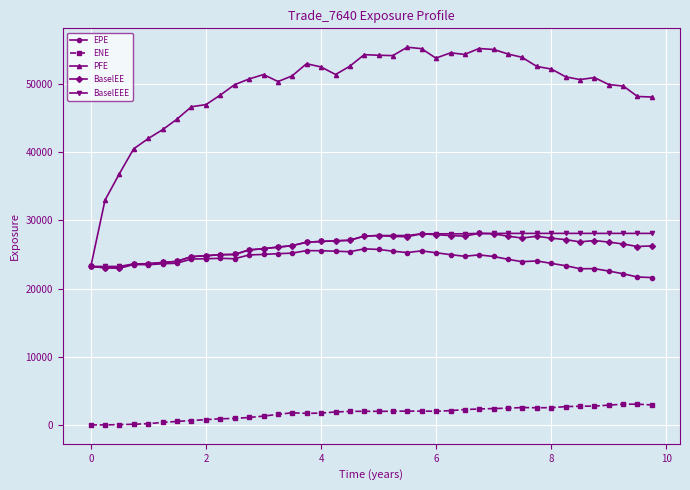

True or false: ENE and BaselEE cross at least once.

False